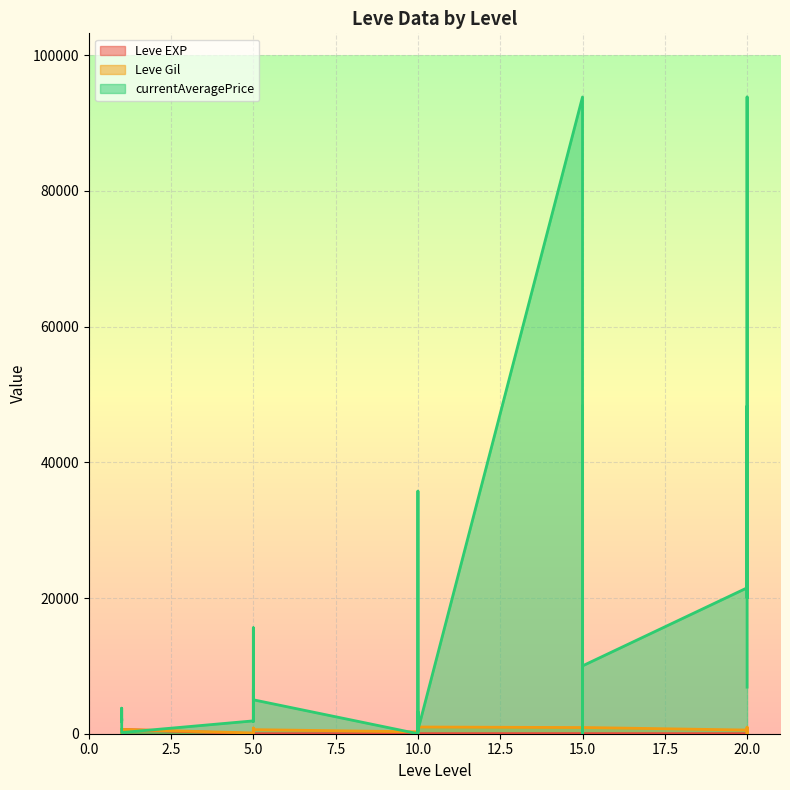

At which category does currentAveragePrice reach its first local valley?

1